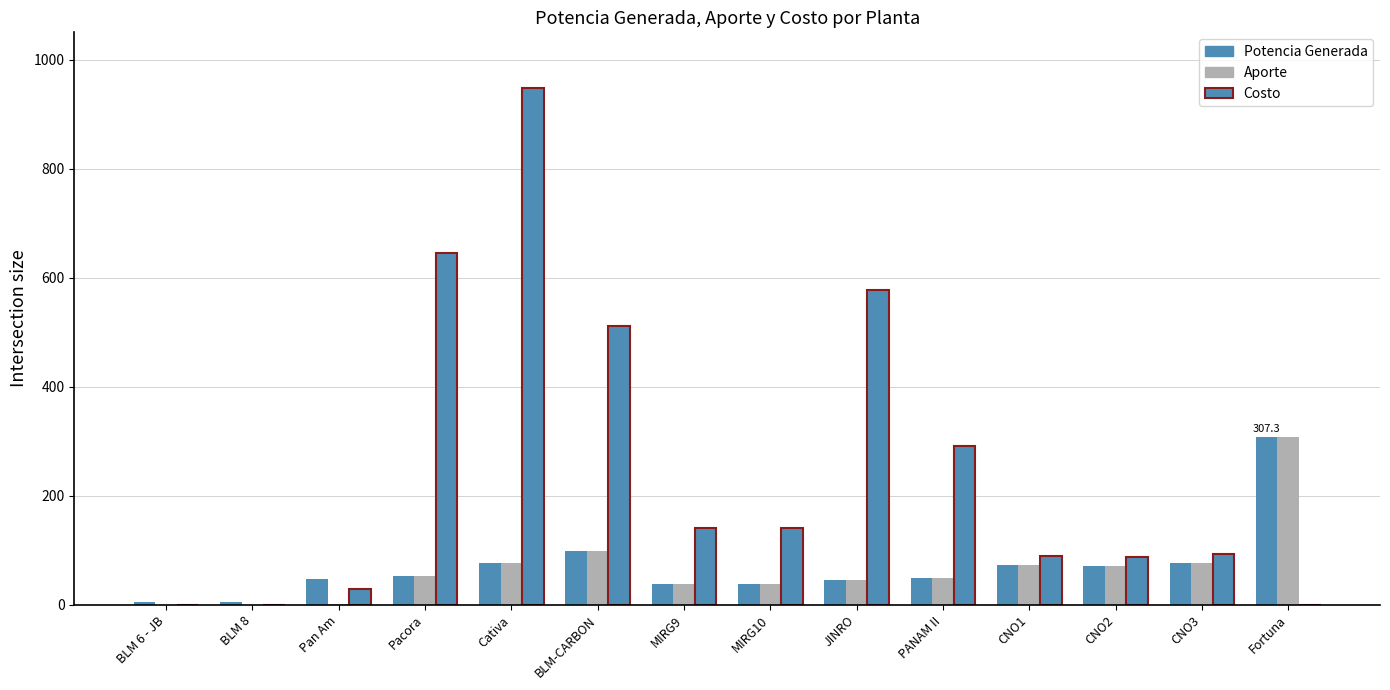

Are the bars horizontal?

No